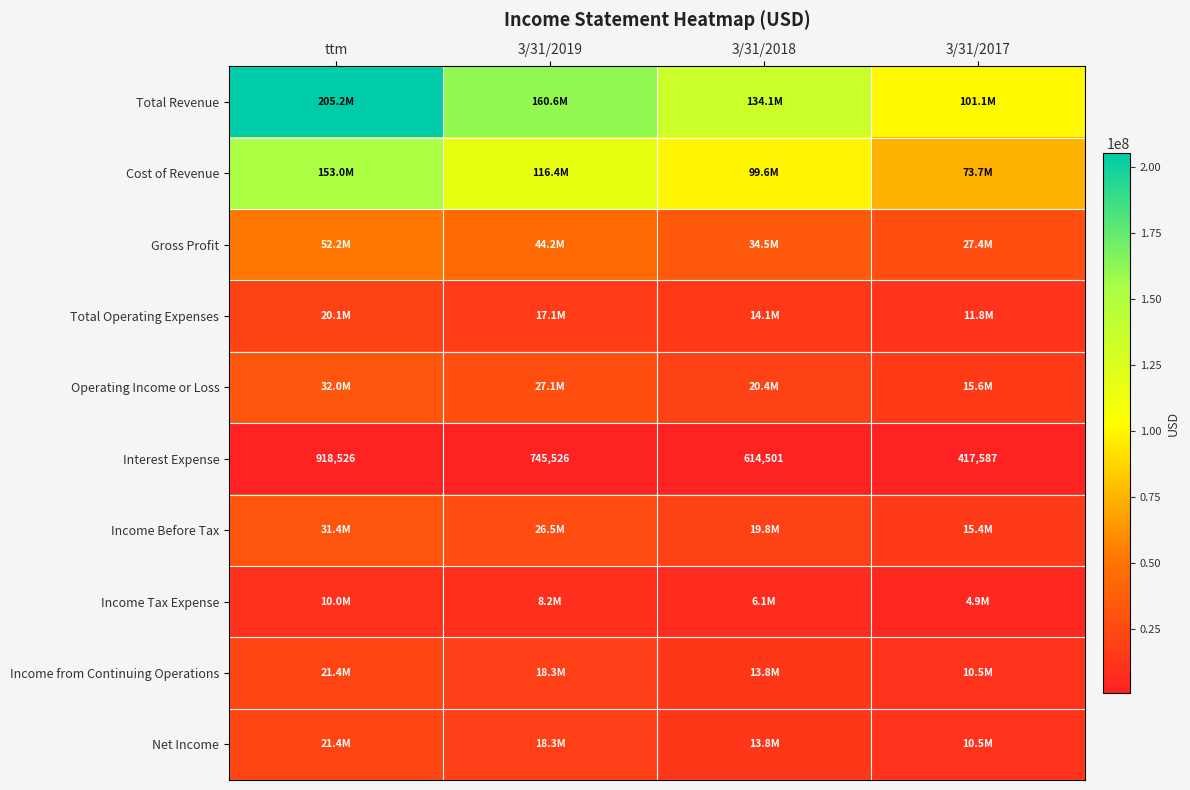

Where is Interest Expense nearest to the value 668056?

3/31/2018